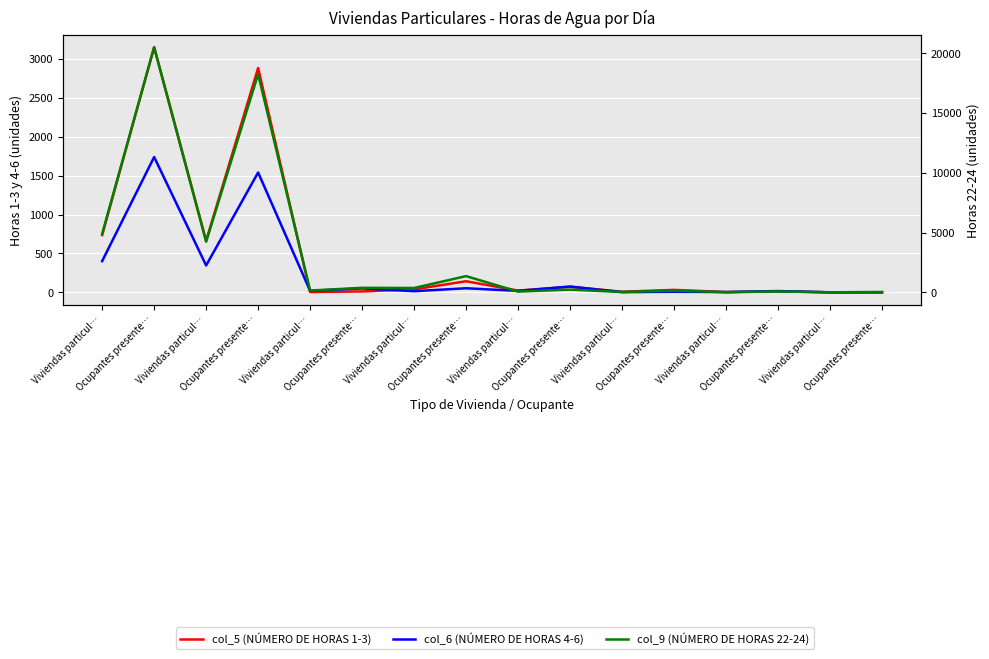

True or false: col_6 (NÚMERO DE HORAS 4-6) has a value of 26 at Viviendas particul….

False